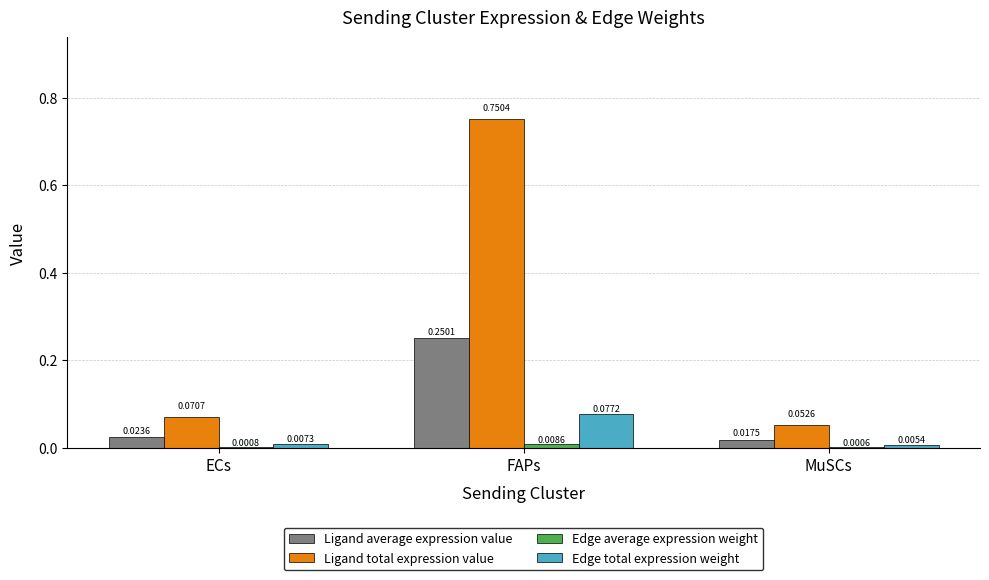

Where is Ligand total expression value nearest to the value 0?

MuSCs